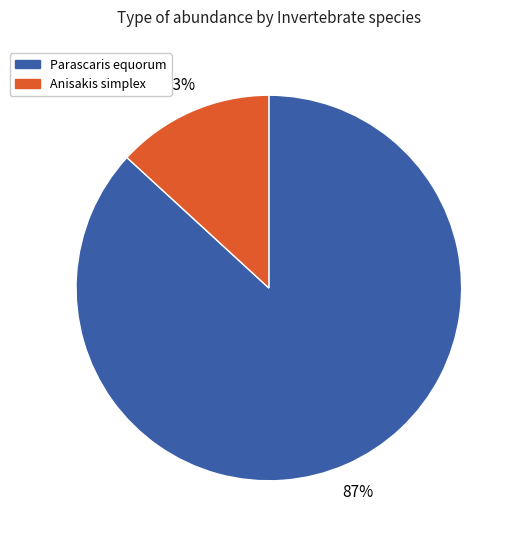

To the nearest percent, what is the difference between the Anisakis simplex and Parascaris equorum slice percentages?

74%